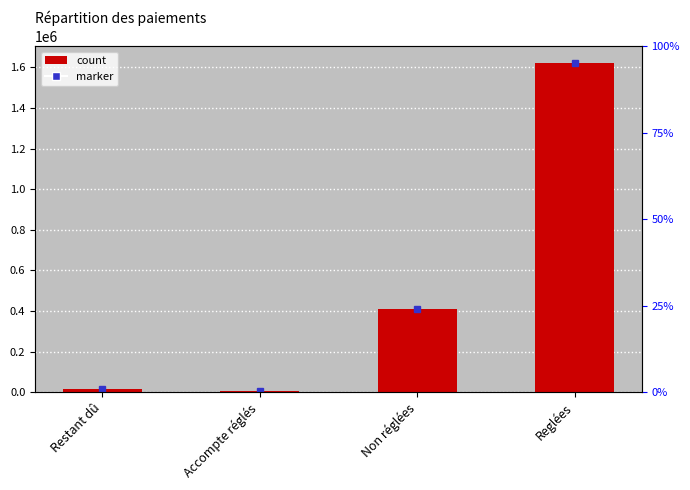

Are the bars horizontal?

No